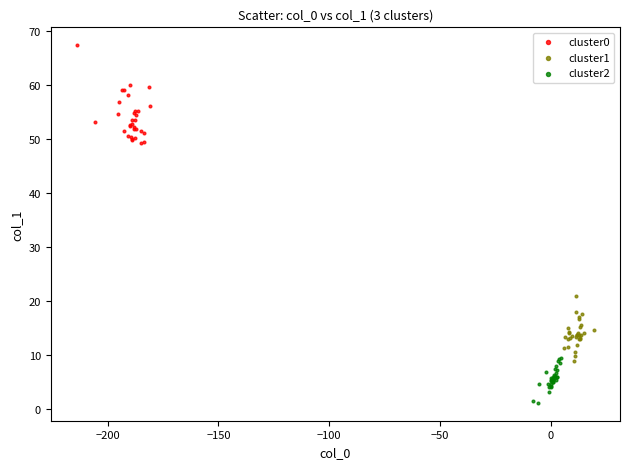

What are all the series names shown in the legend?

cluster0, cluster1, cluster2